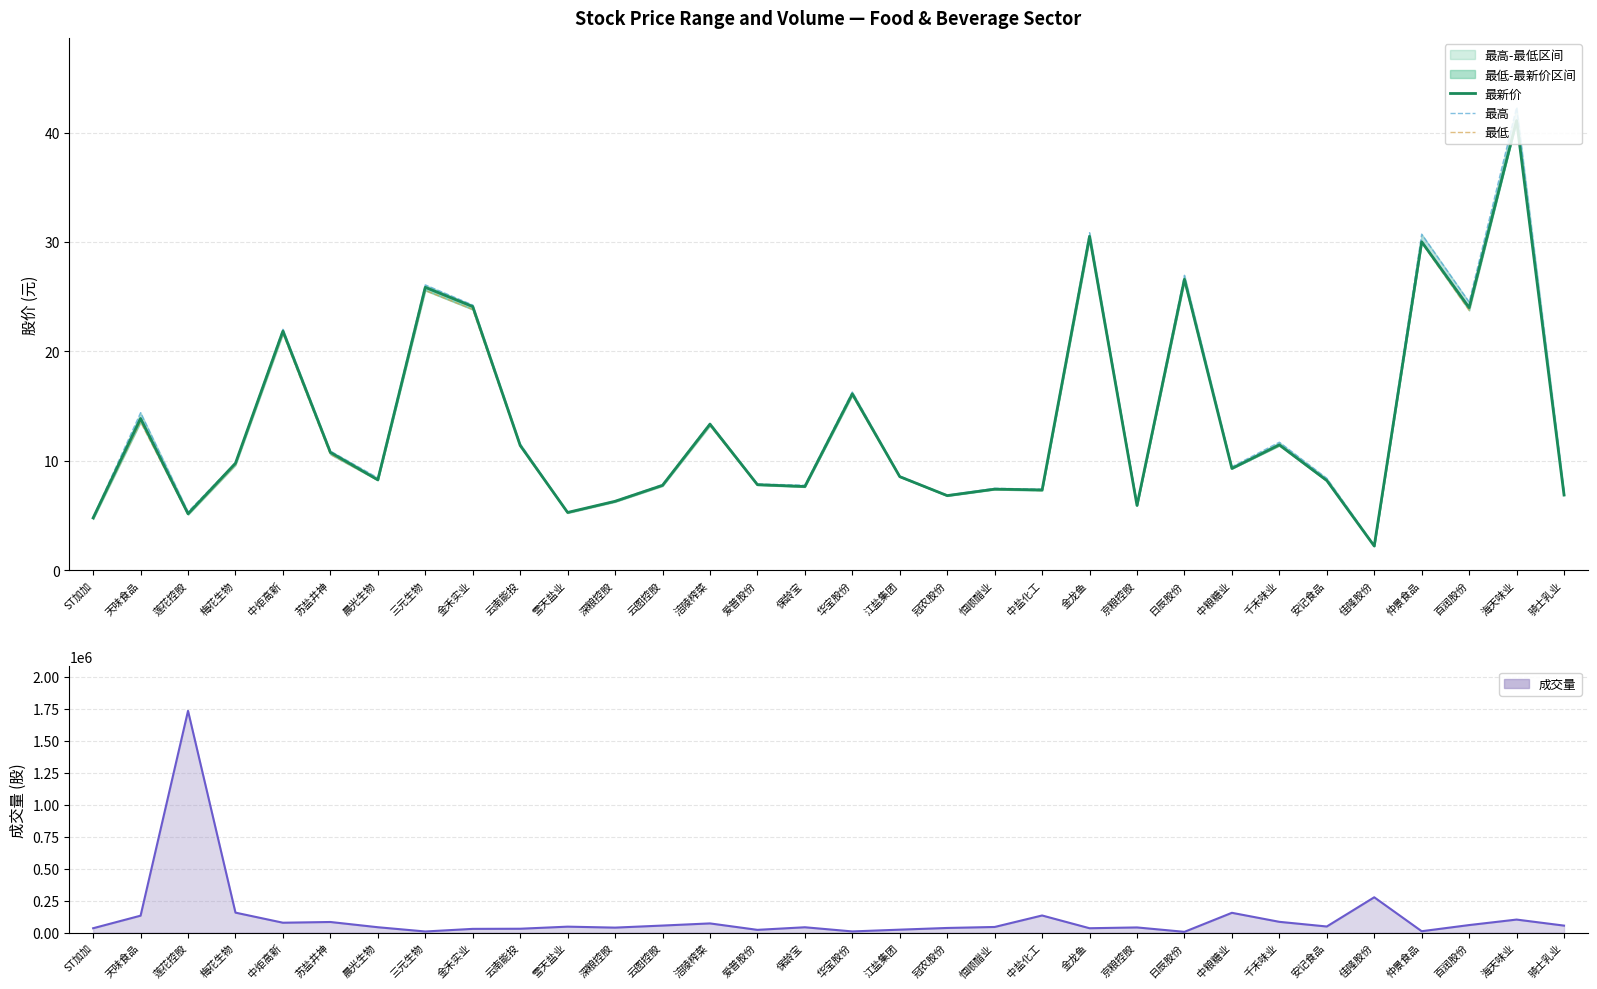

At which label is 最高 closest to 22?

中炬高新